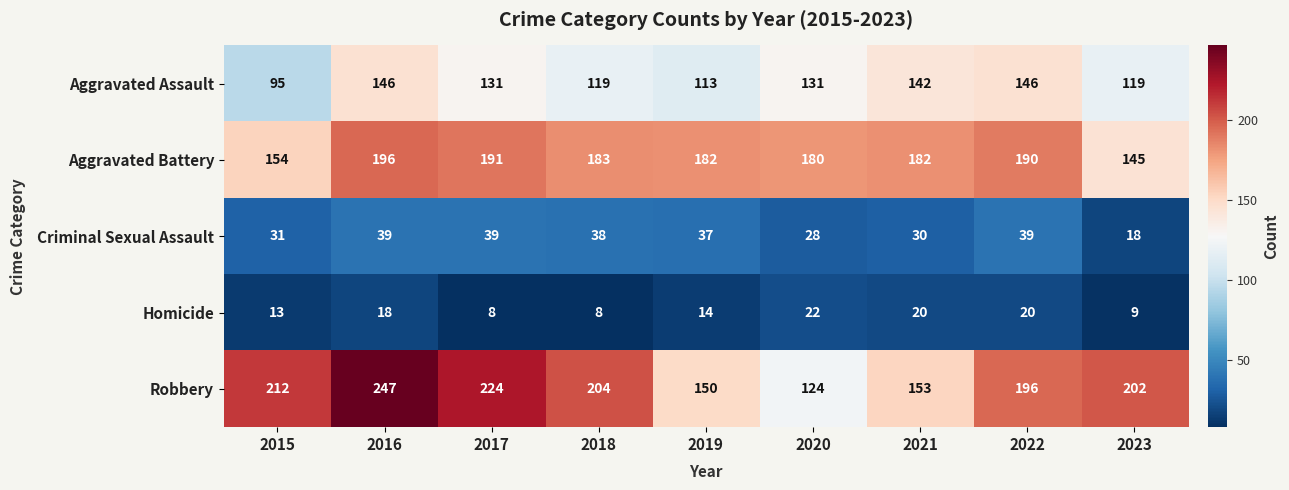

The value of Homicide at 2017 is 12. True or false?

False